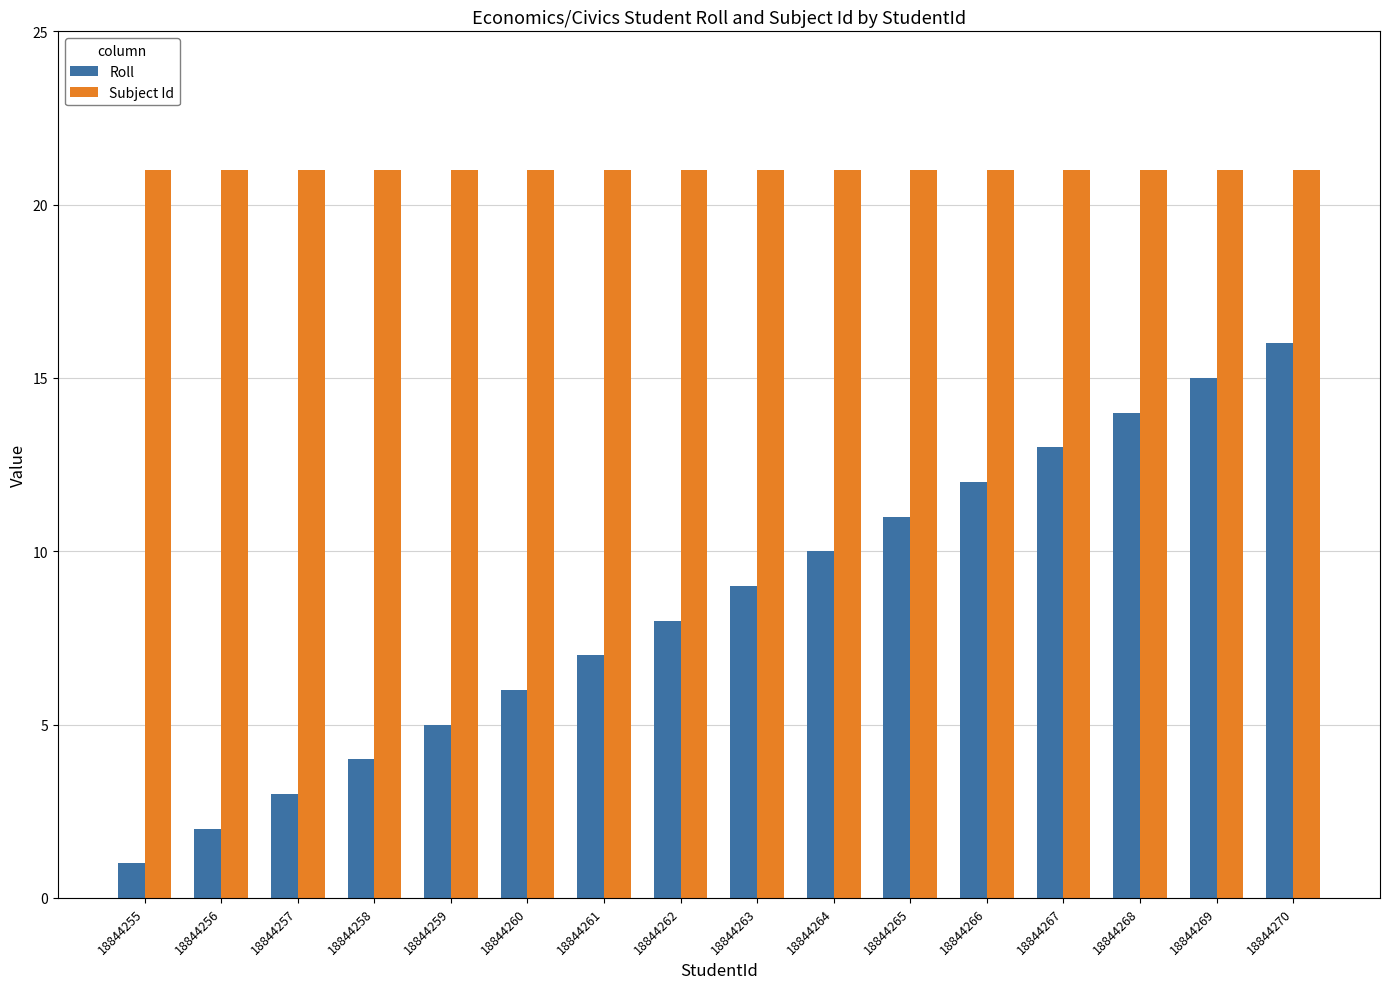

List the labels in order of Roll value, smallest first.

18844255, 18844256, 18844257, 18844258, 18844259, 18844260, 18844261, 18844262, 18844263, 18844264, 18844265, 18844266, 18844267, 18844268, 18844269, 18844270